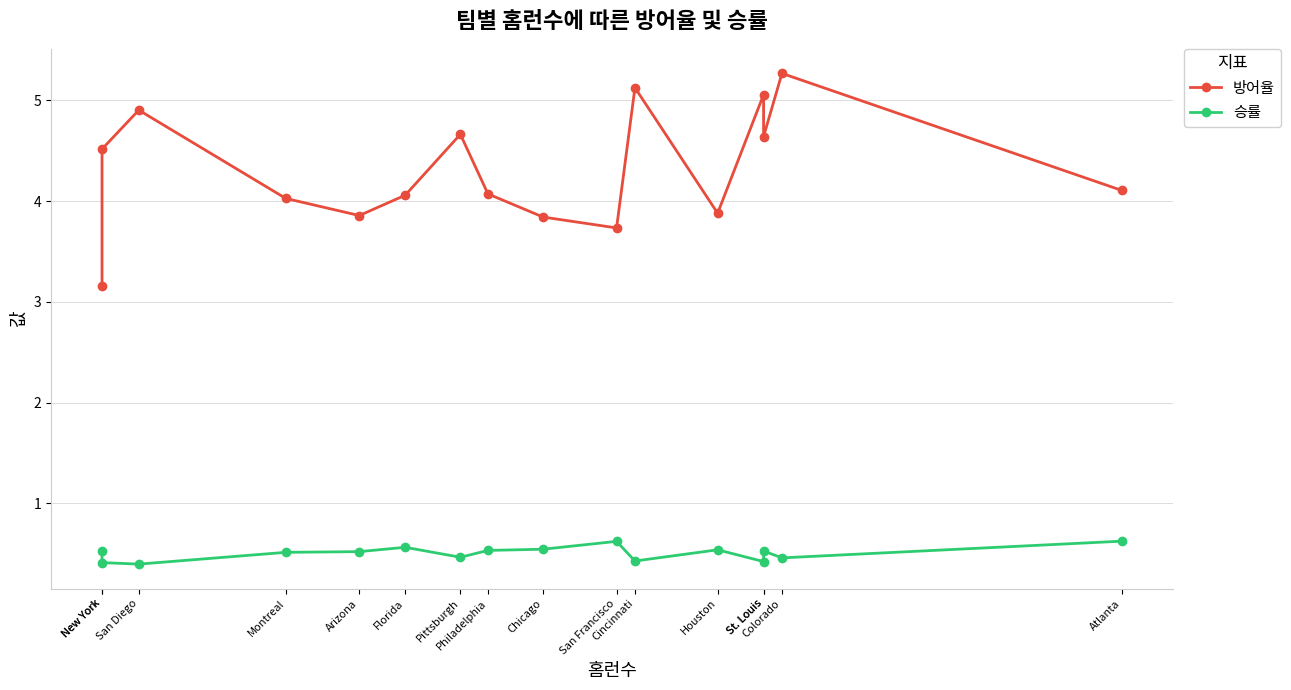

What is the total value across all series at Philadelphia?

4.6